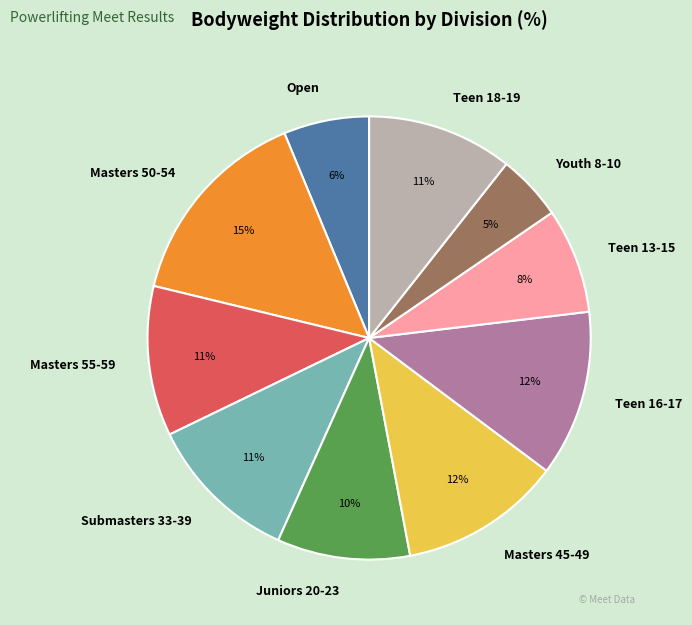

How many segments does this pie chart have?

10